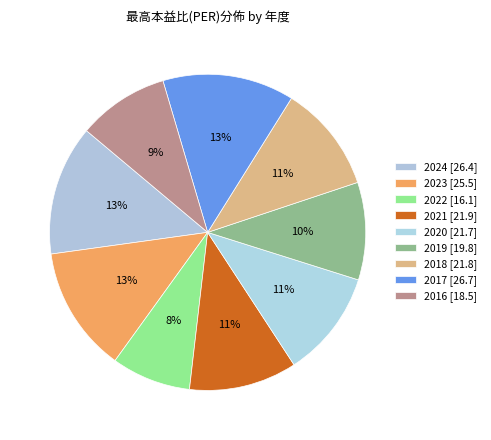

Does 2020 represent more than half of the total?

No